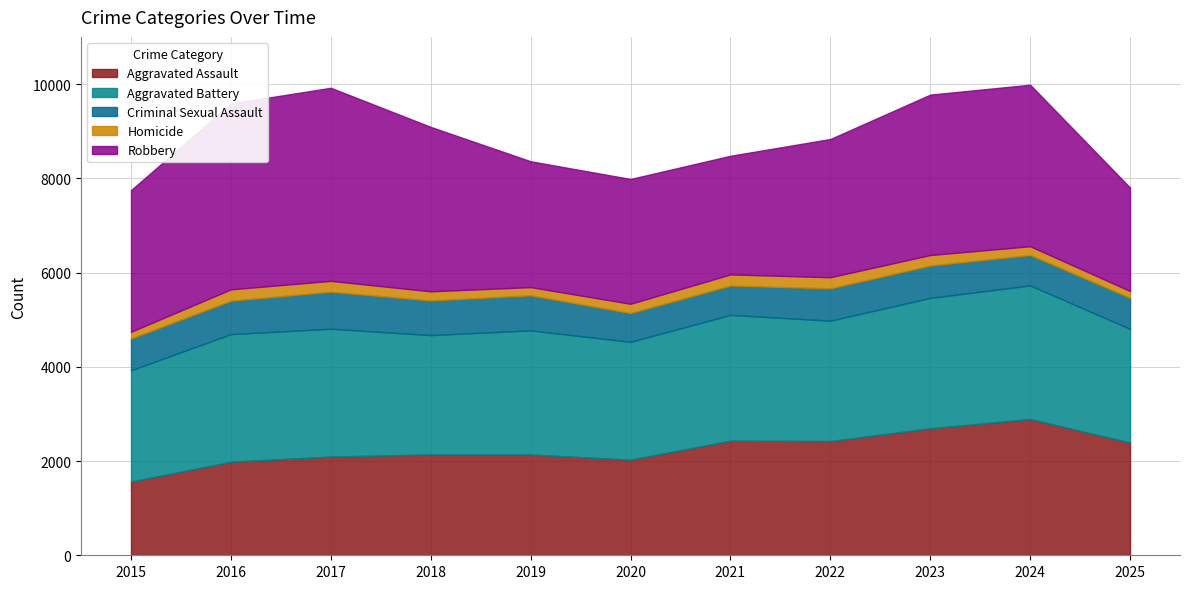

At which category does Robbery reach its first local peak?

2017